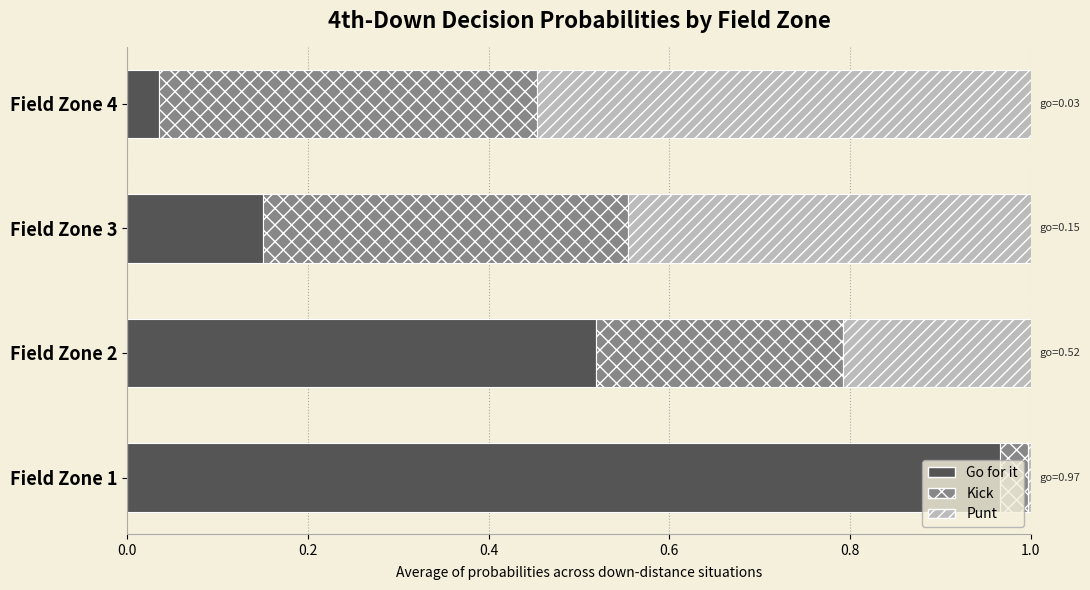

Which category has the highest value in the Go for it series?

Field Zone 1